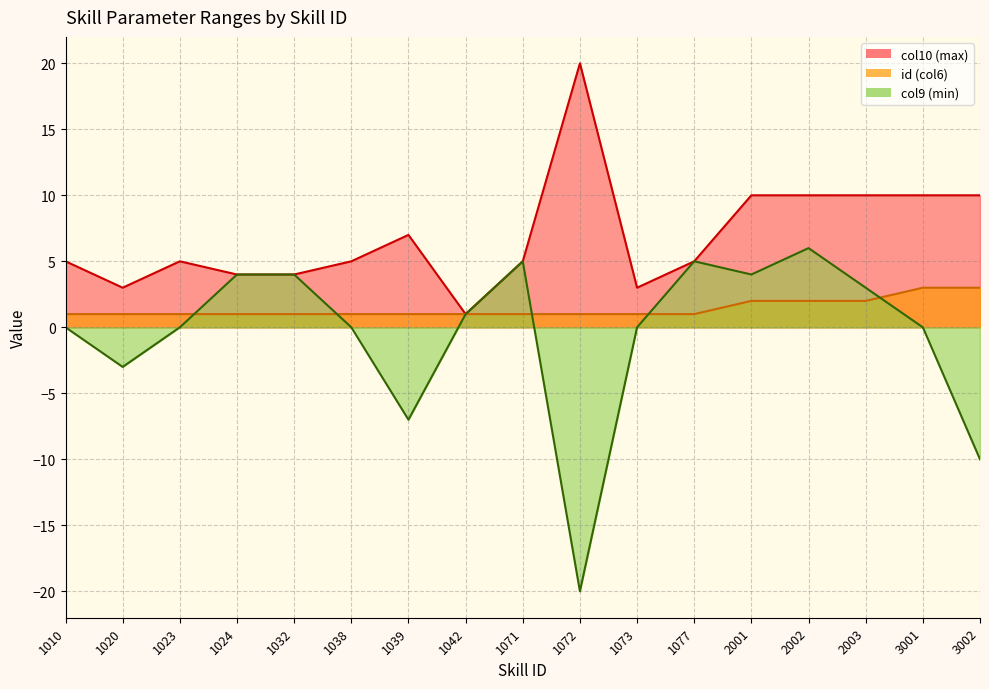

At which category does col10 (max) reach its first local peak?

1023